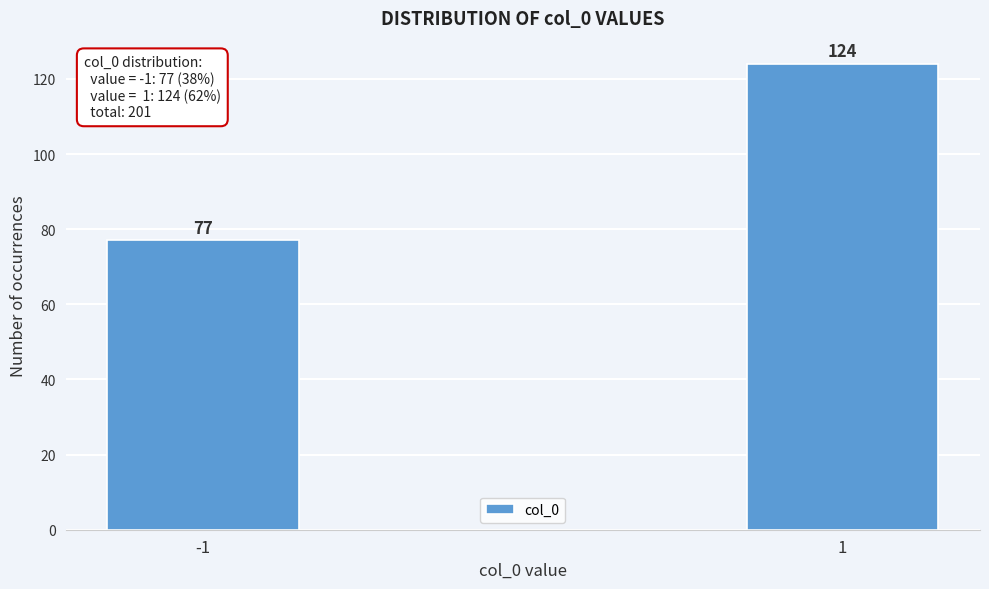

Reading right to left, extract all data points from this chart.

124	77